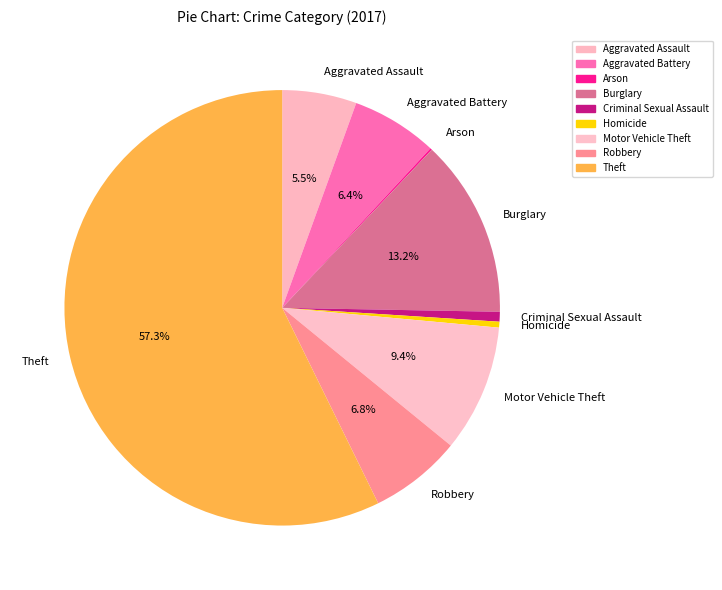

Which slice is the largest?

Theft